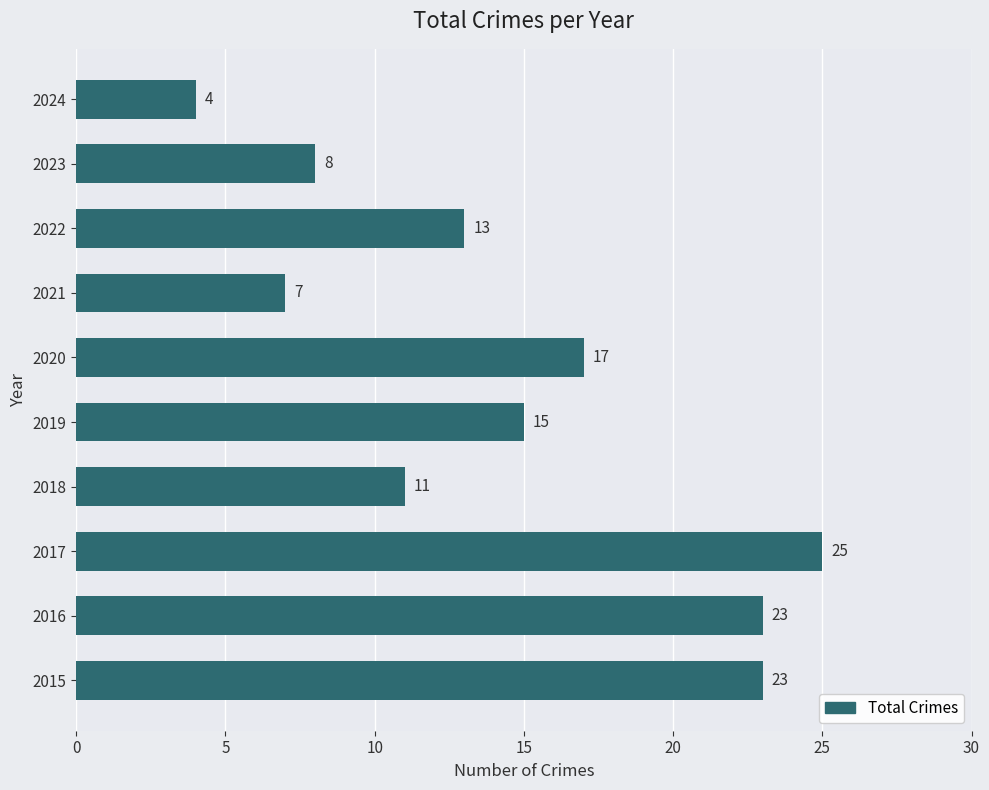

What is the change in value from 2016 to 2018?

-12